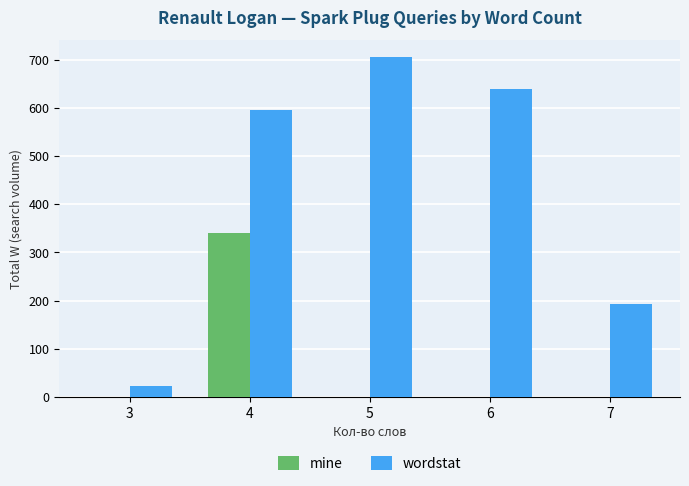

Read the mine value at 4, to the nearest 50.

350